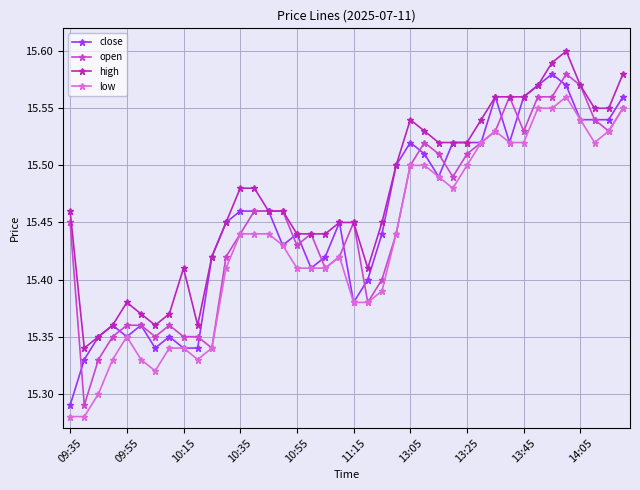

At how many categories does at least one series exceed 15?

40